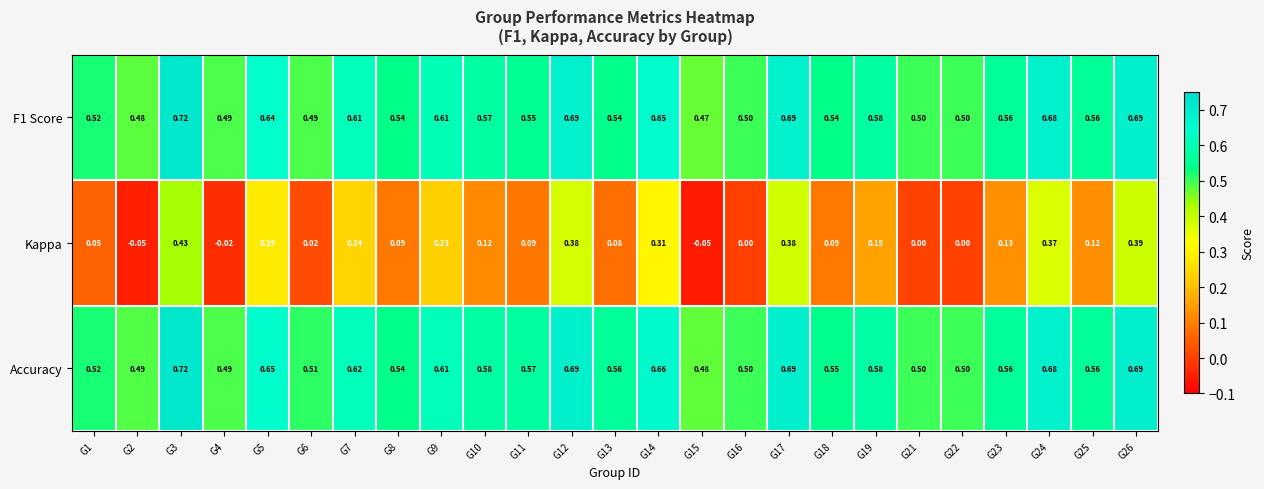

Which series changed the most between G5 and G22?

Kappa